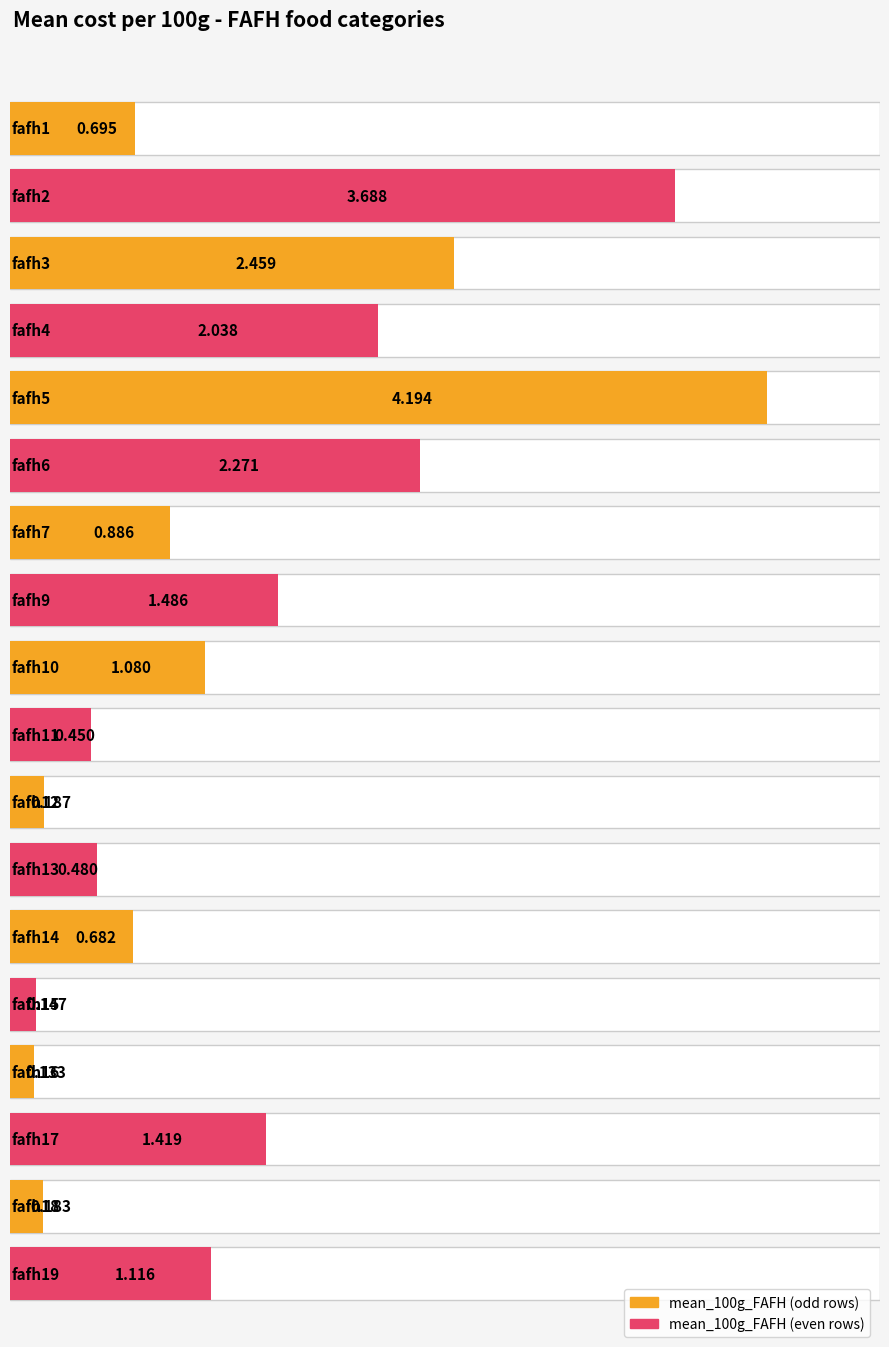

At which category does the chart reach its peak across all series?

fafh5